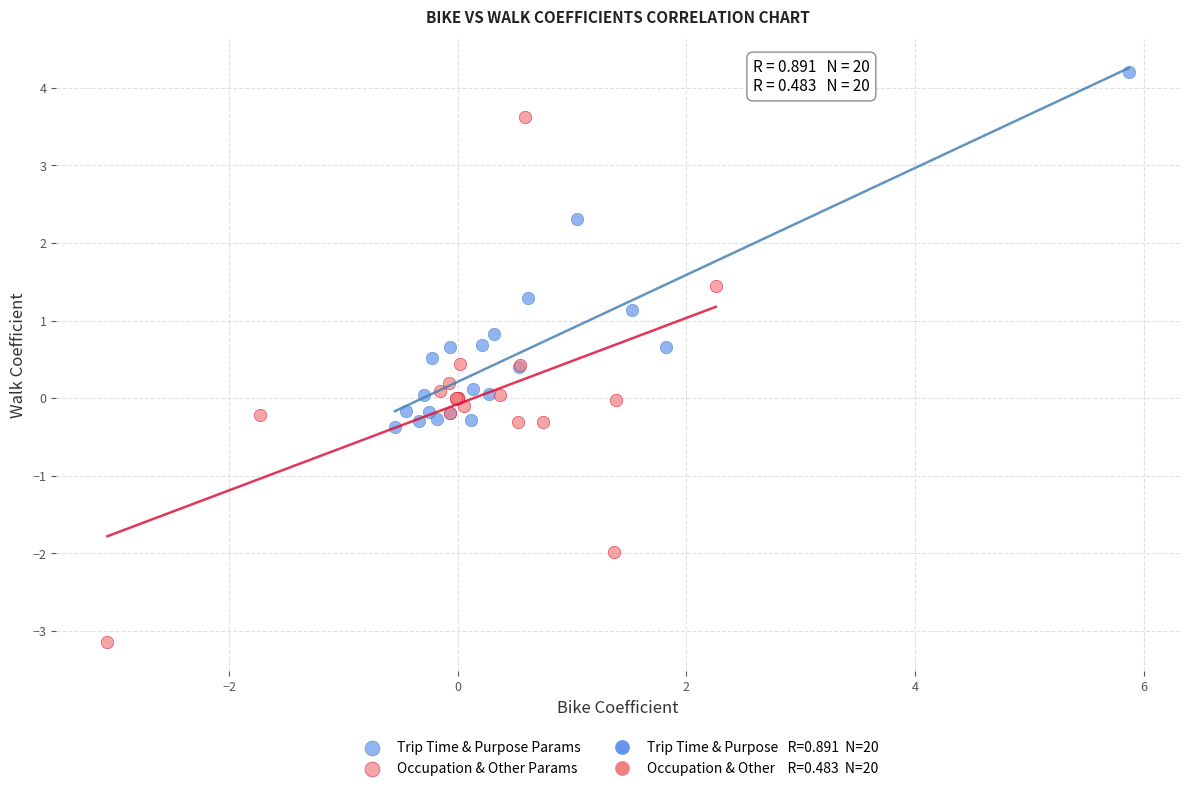

Which series contains the lowest Y value?

Occupation & Other Params